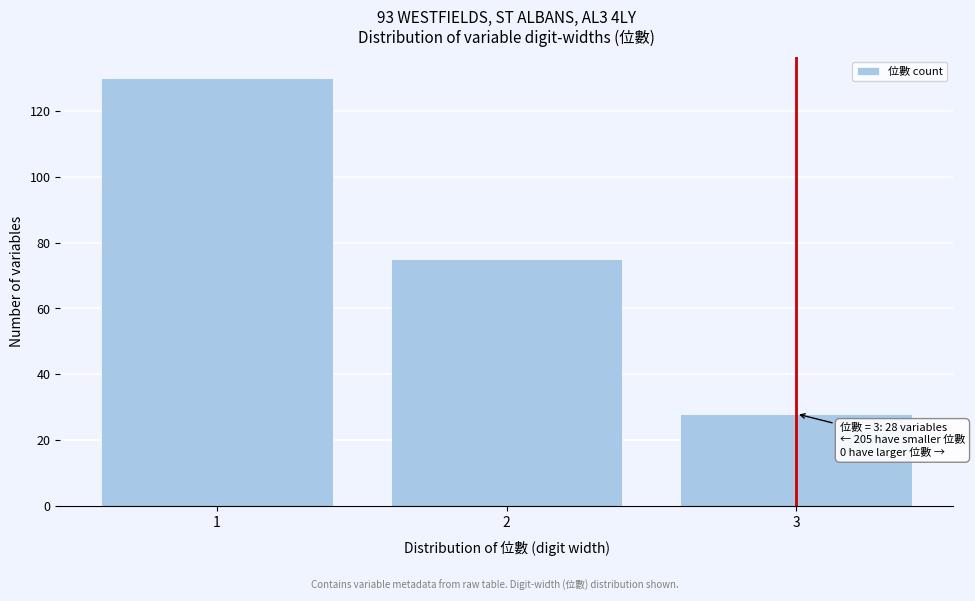

Reading right to left, extract all data points from this chart.

3=28	2=75	1=130